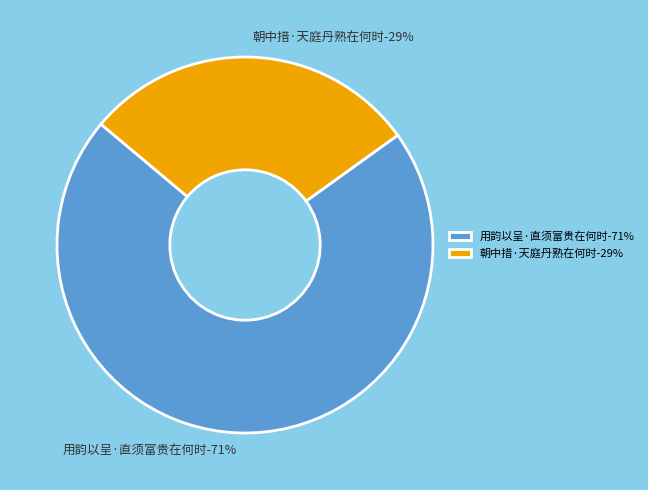

How many segments does this pie chart have?

2